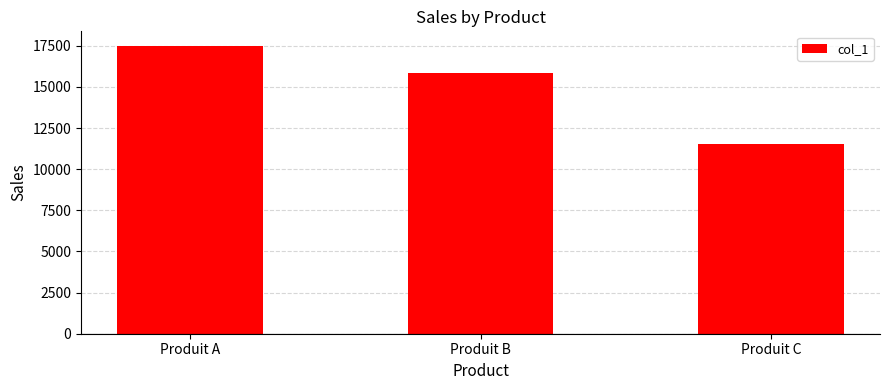

True or false: the data shows 15825 at Produit B.

True